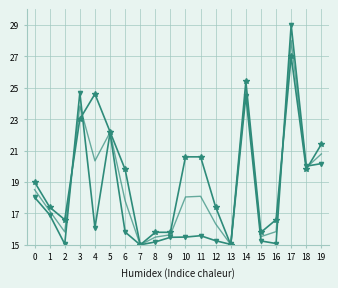

At which category is the sum across all series the highest?

17